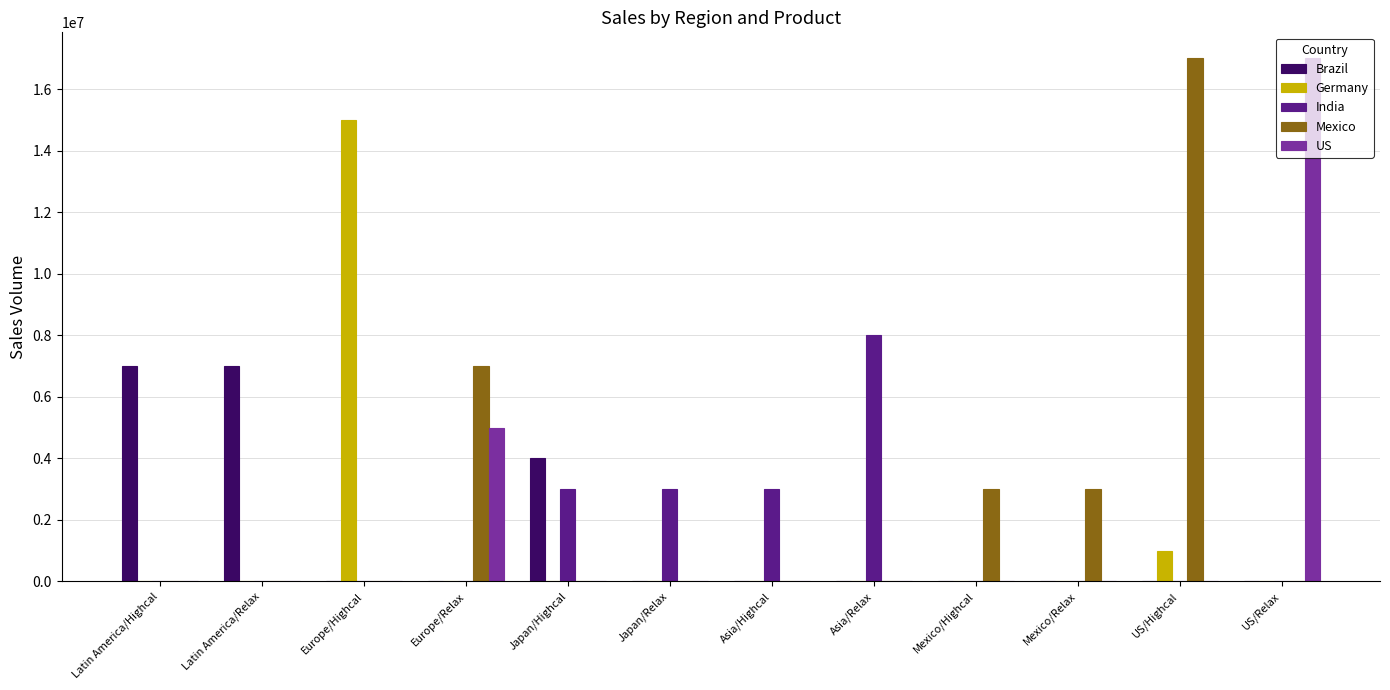

At which label does Mexico reach its peak?

US/Highcal